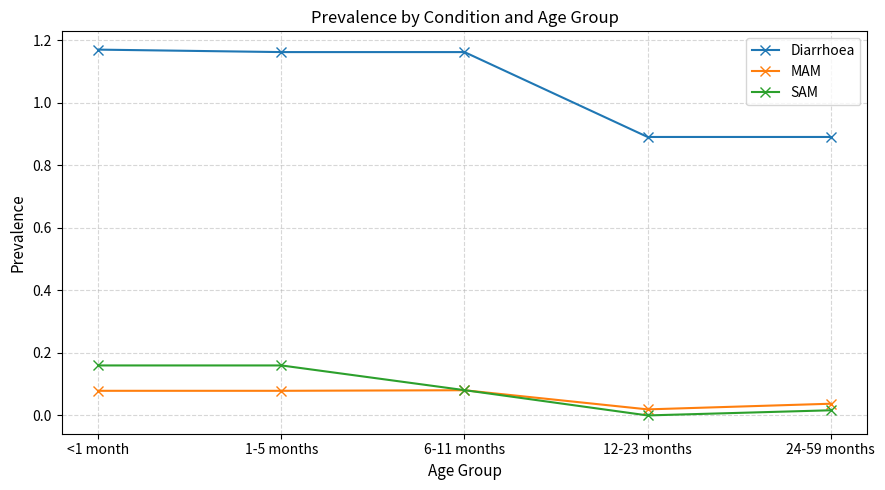

True or false: Diarrhoea and SAM intersect in this chart.

False